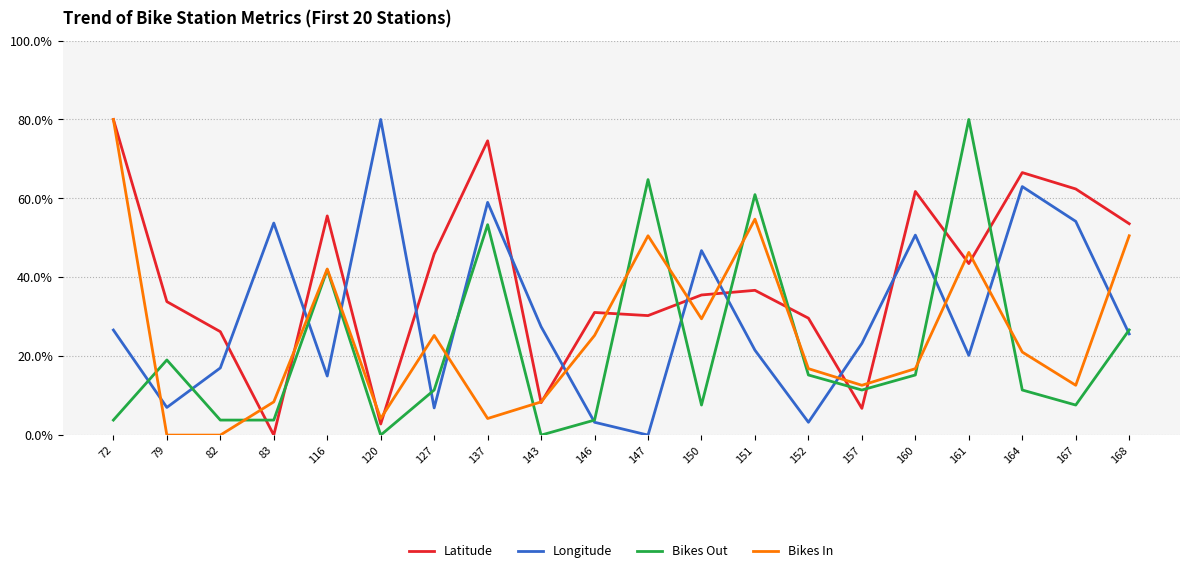

At 164, list the series in order from smallest to largest.

Bikes Out, Bikes In, Longitude, Latitude